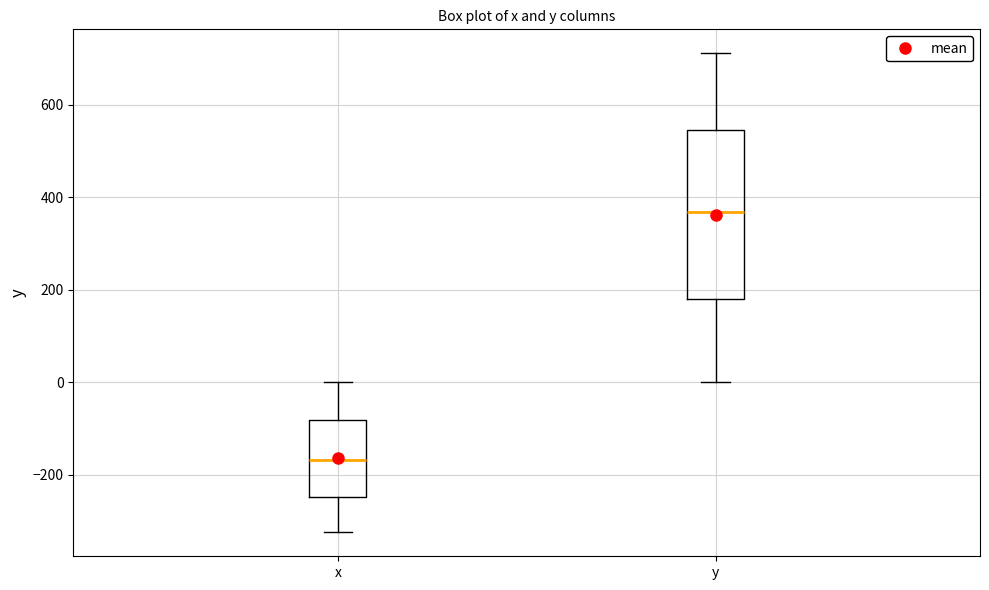

Reading left to right, transcribe this box plot: for each box, give where its median line is, the range the box spans, and where its two whiskers end, as read against the y-axis. The values are not printed on the chart, so give them approximately, as read against the axis.

x: median -160, box -240 to -80, whiskers -320 to 0
y: median 360, box 180 to 540, whiskers 0 to 720